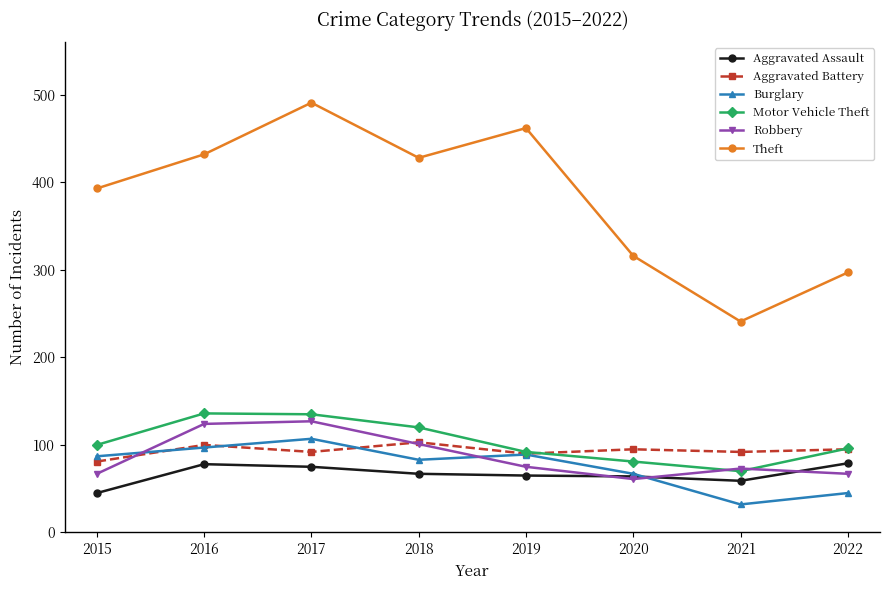

What is the sum of the Motor Vehicle Theft values at 2021 and 2022?

166